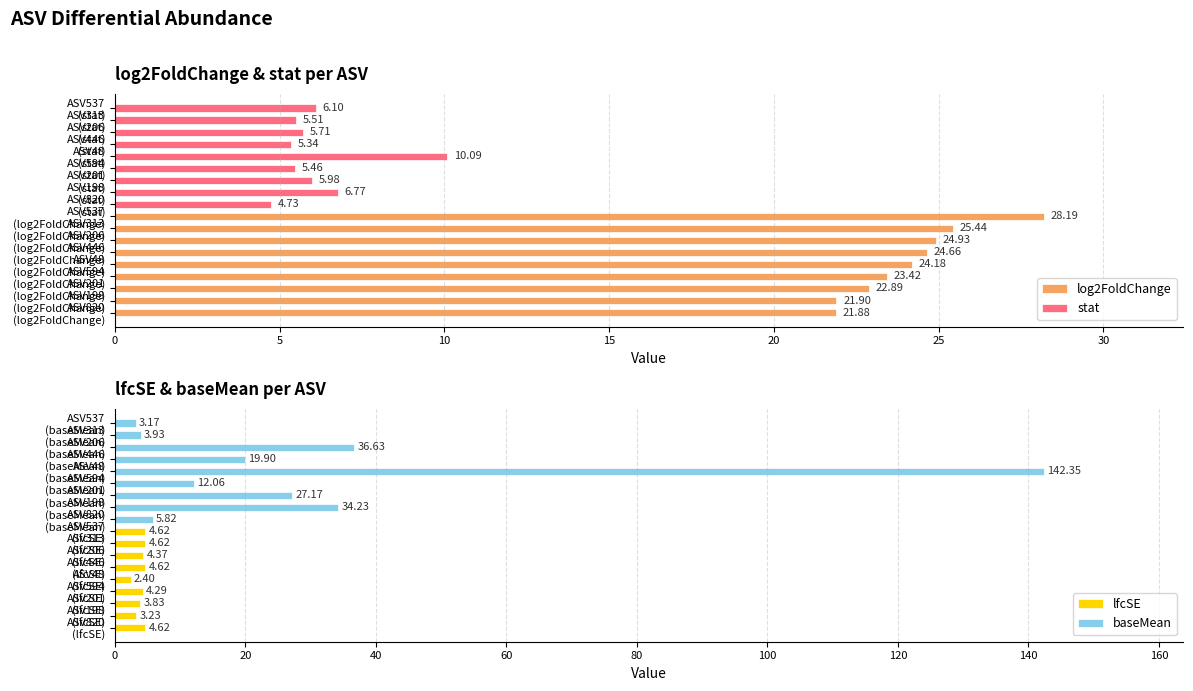

The lfcSE series shows 3.7 at ASV48 (lfcSE). True or false?

False